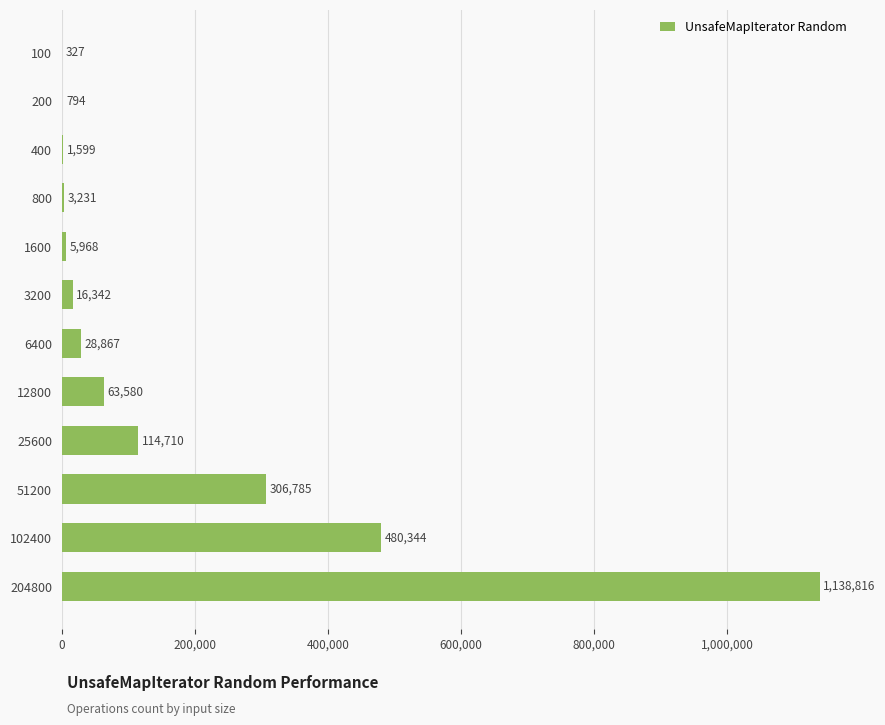

Which category has the highest value across all series?

204800